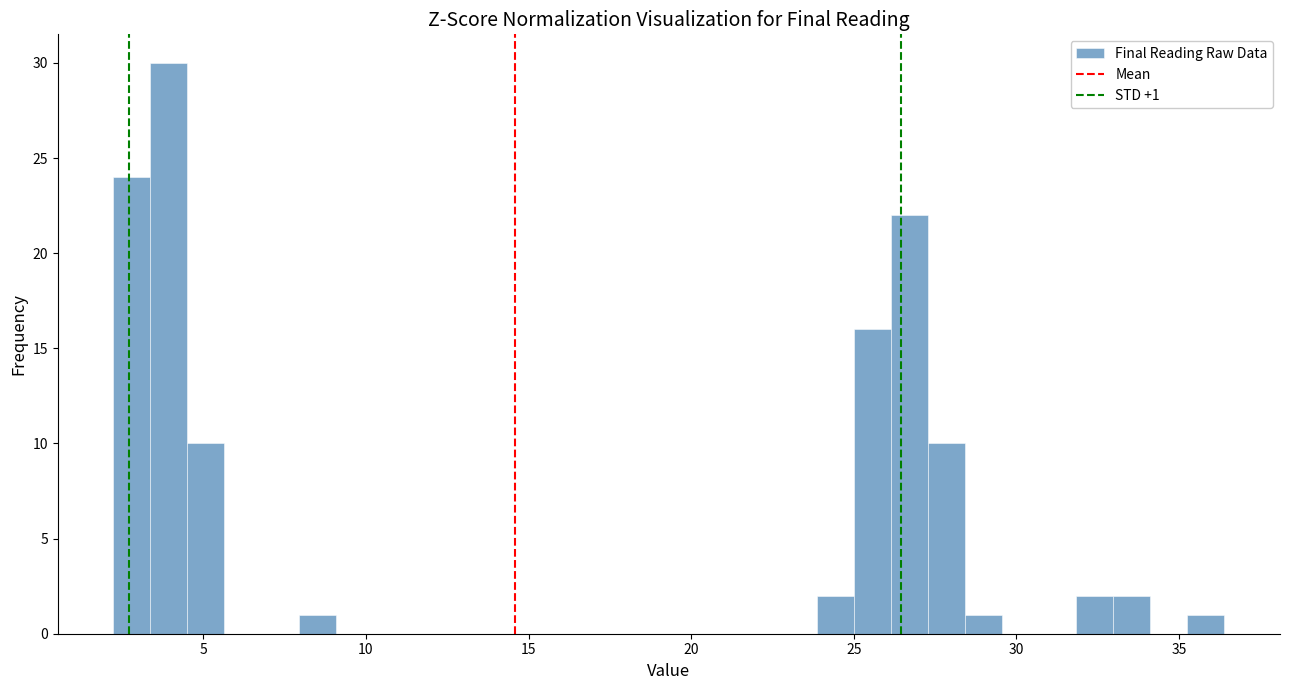

Around what value on the x-axis is the tallest bar? Give the approximate position of its centre, as read against the axis.

4.0